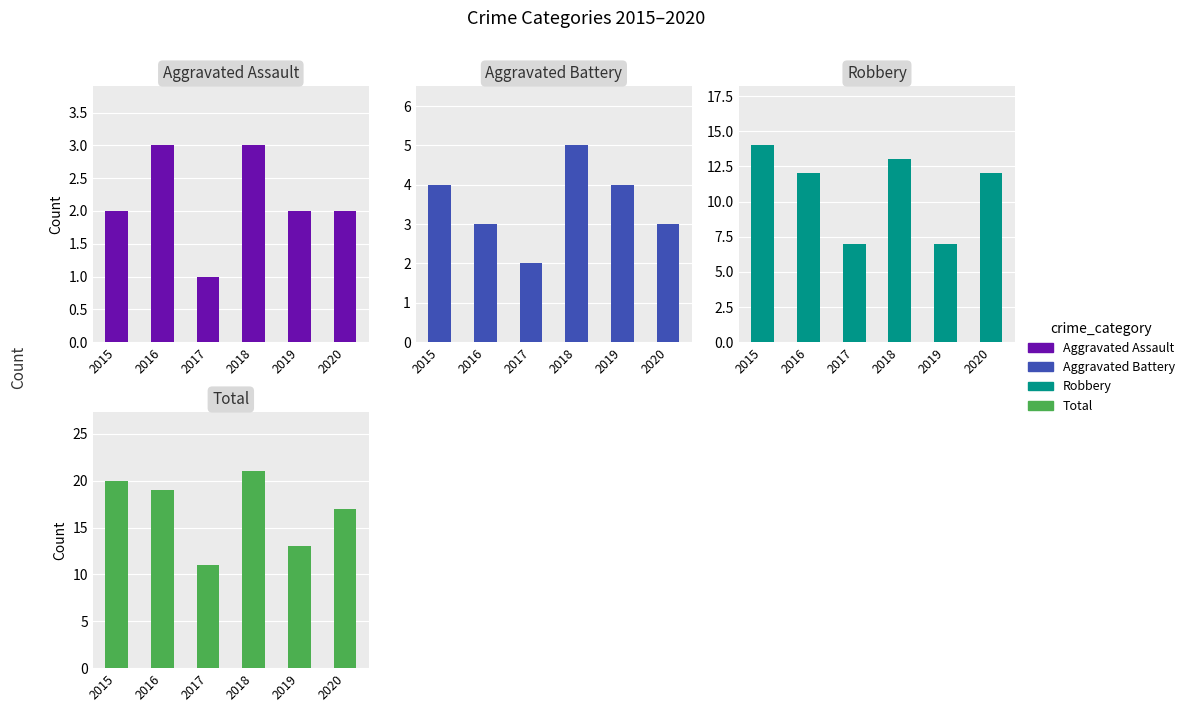

The value of Total at 2020 is 26. True or false?

False